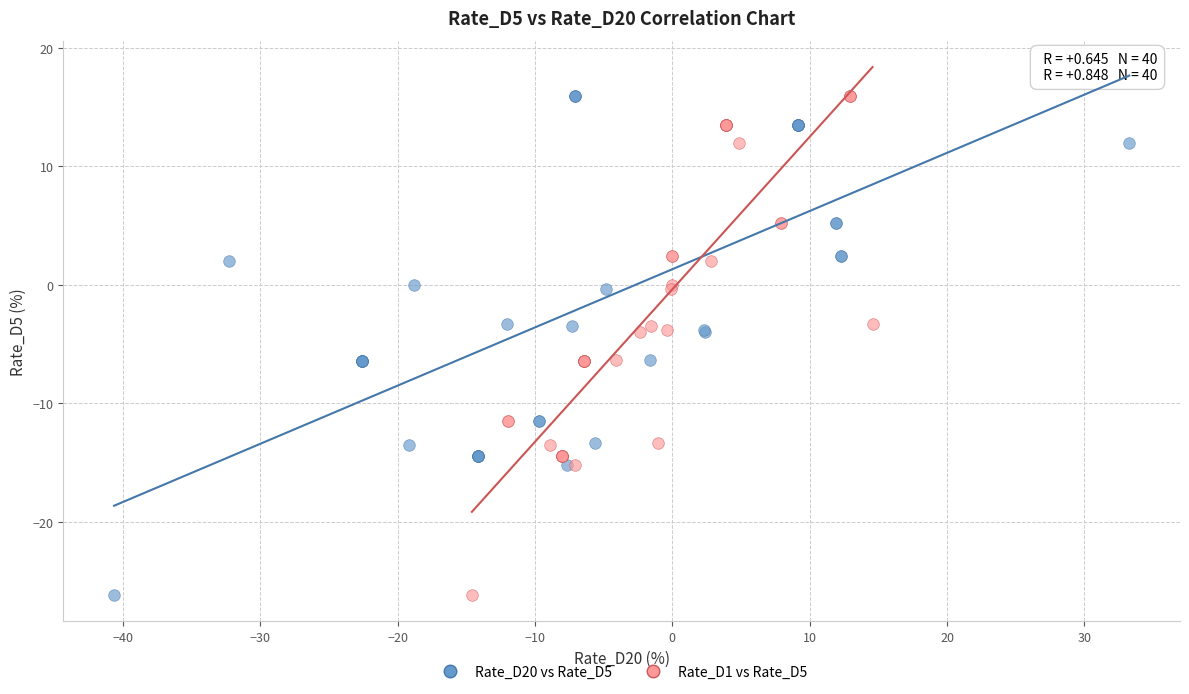

What are all the series names shown in the legend?

Rate_D20 vs Rate_D5, Rate_D1 vs Rate_D5